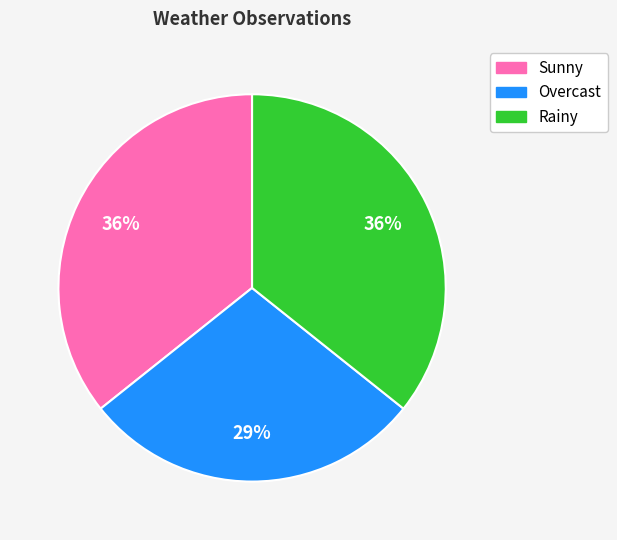

What is the ratio of the value at Overcast to the value at Sunny?

0.8